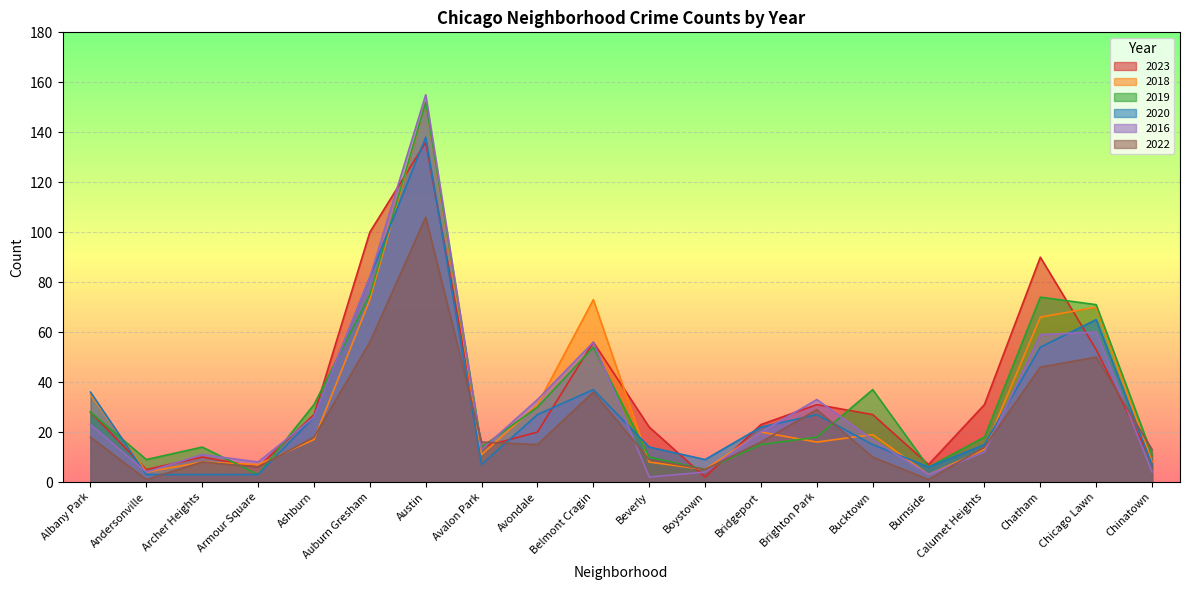

Which series has the largest total across all categories?

2023